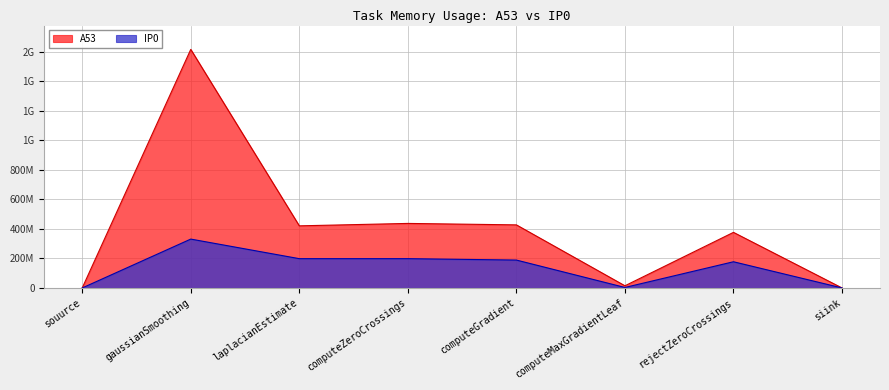

What is the sum of all A53 values?

3294825984